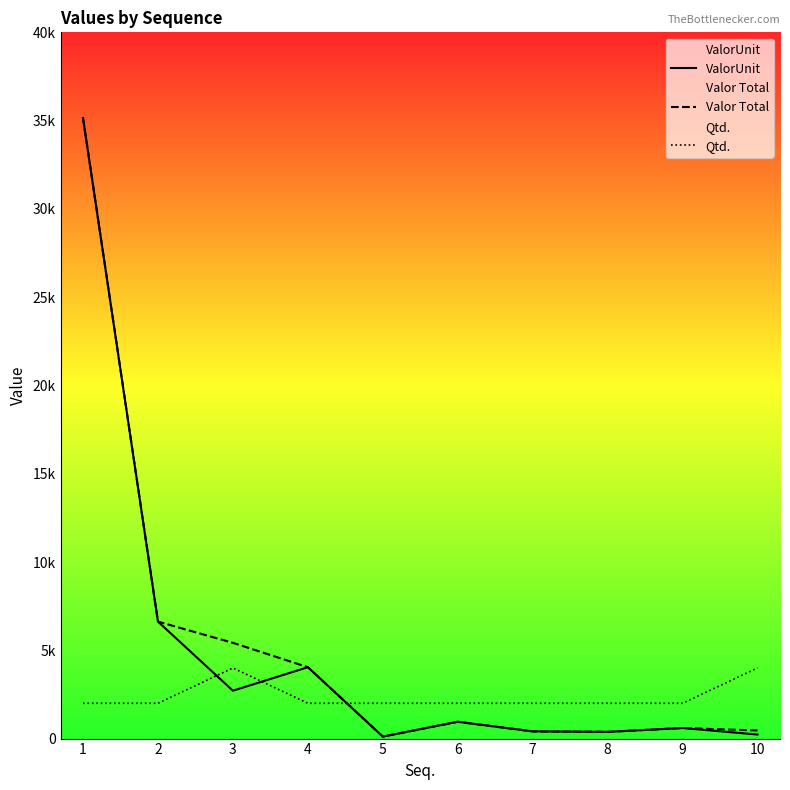

List the series in order of their peak value, lowest first.

Qtd., ValorUnit, Valor Total